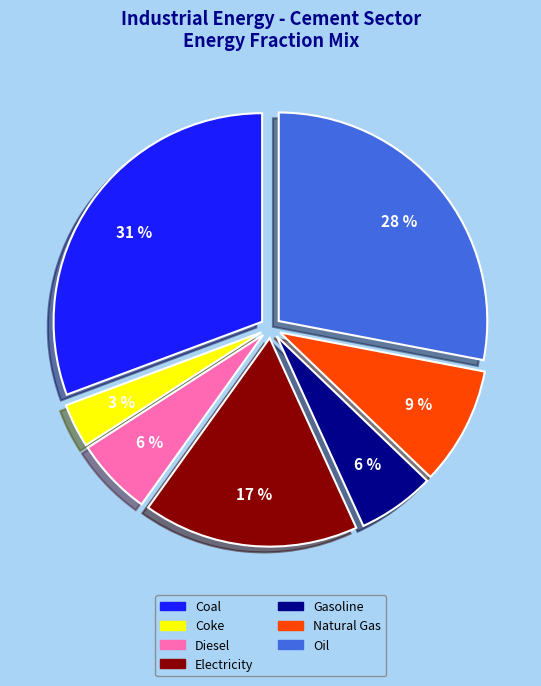

Is there any slice that represents more than half of the pie?

No